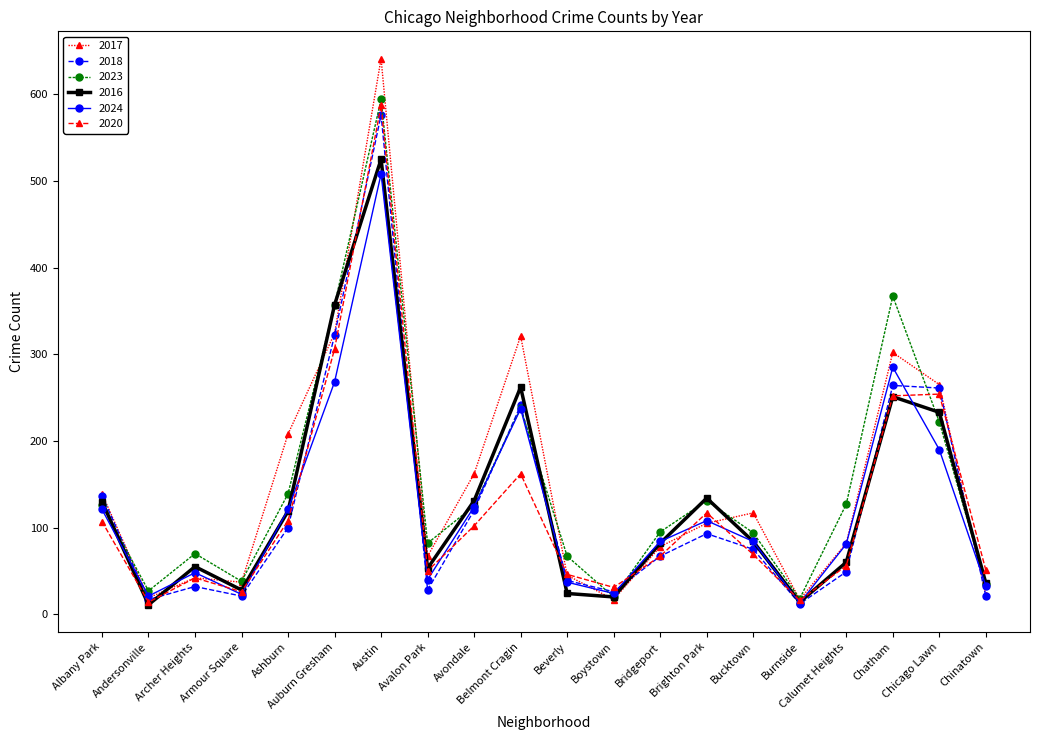

What is the smallest value displayed?

11